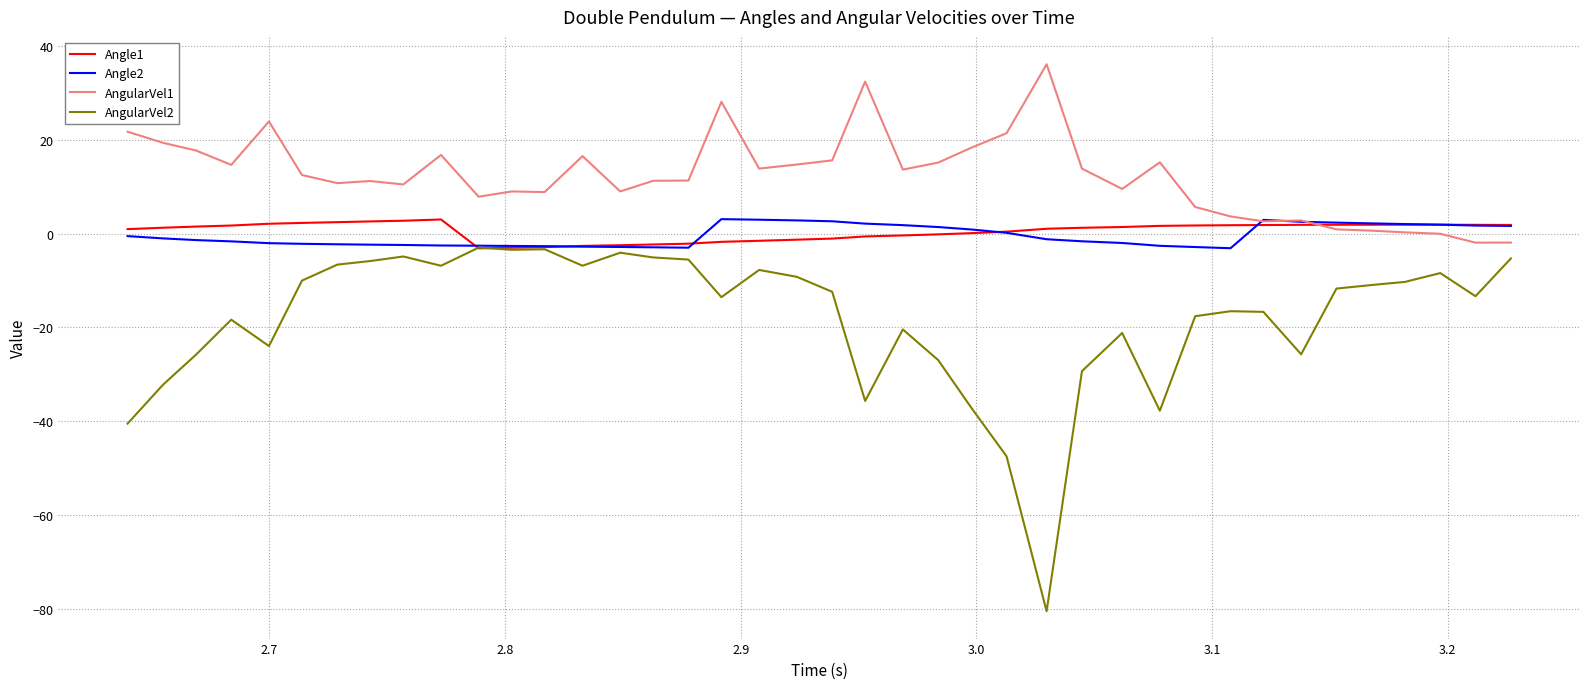

What is the lowest value of the AngularVel2 series?

-80.6